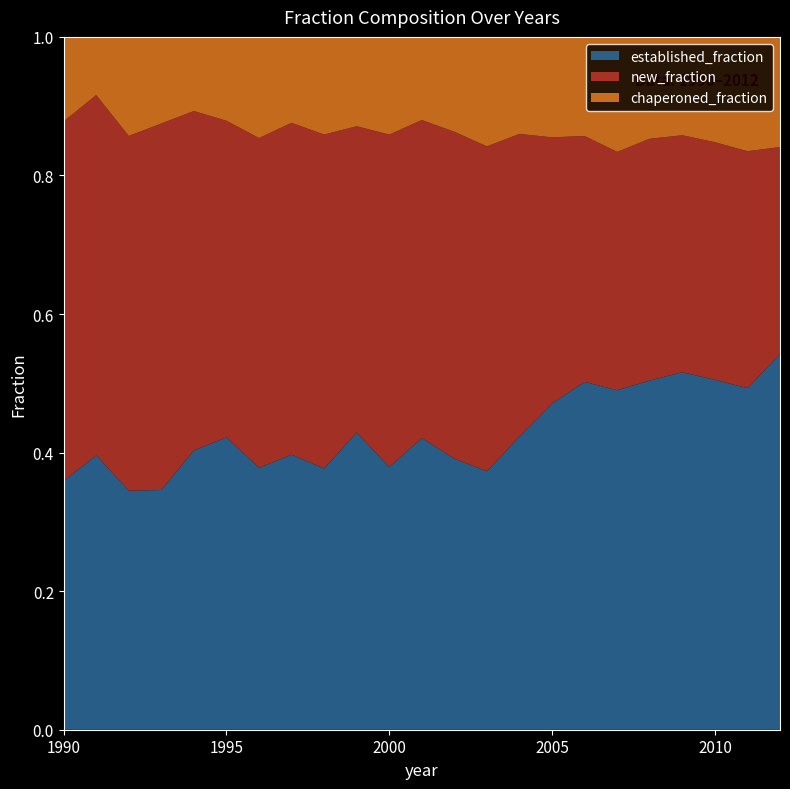

Reading right to left, list all the values displayed in this chart.

established_fraction: 2012=0.5	2011=0.5	2010=0.5	2009=0.5	2008=0.5	2007=0.5	2006=0.5	2005=0.5	2004=0.4	2003=0.4	2002=0.4	2001=0.4	2000=0.4	1999=0.4	1998=0.4	1997=0.4	1996=0.4	1995=0.4	1994=0.4	1993=0.3	1992=0.3	1991=0.4	1990=0.4
new_fraction: 2012=0.3	2011=0.3	2010=0.3	2009=0.3	2008=0.3	2007=0.3	2006=0.4	2005=0.4	2004=0.4	2003=0.5	2002=0.5	2001=0.5	2000=0.5	1999=0.4	1998=0.5	1997=0.5	1996=0.5	1995=0.5	1994=0.5	1993=0.5	1992=0.5	1991=0.5	1990=0.5
chaperoned_fraction: 2012=0.2	2011=0.2	2010=0.2	2009=0.1	2008=0.1	2007=0.2	2006=0.1	2005=0.1	2004=0.1	2003=0.2	2002=0.1	2001=0.1	2000=0.1	1999=0.1	1998=0.1	1997=0.1	1996=0.1	1995=0.1	1994=0.1	1993=0.1	1992=0.1	1991=0.1	1990=0.1